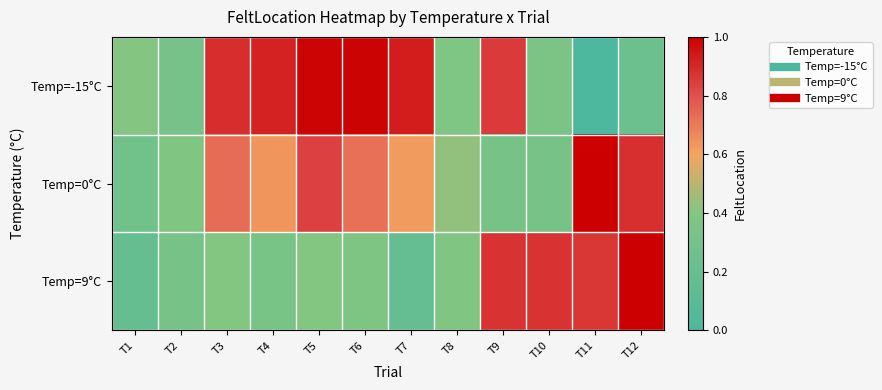

At T4, list the series in order from largest to smallest.

Temp=-15°C, Temp=0°C, Temp=9°C